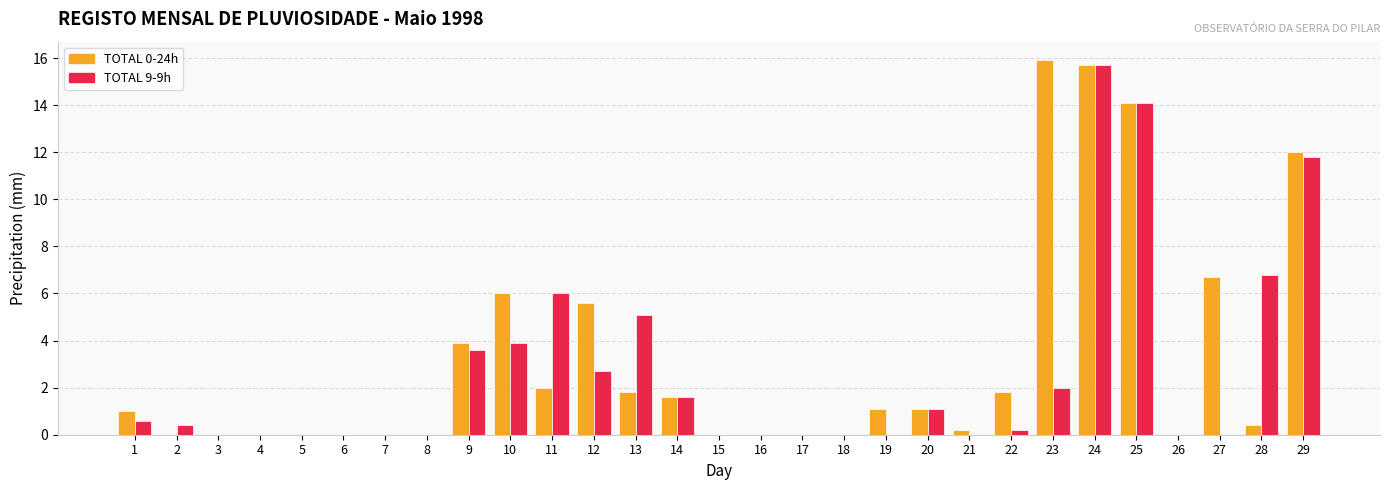

Which category has the highest value in the TOTAL 0-24h series?

23